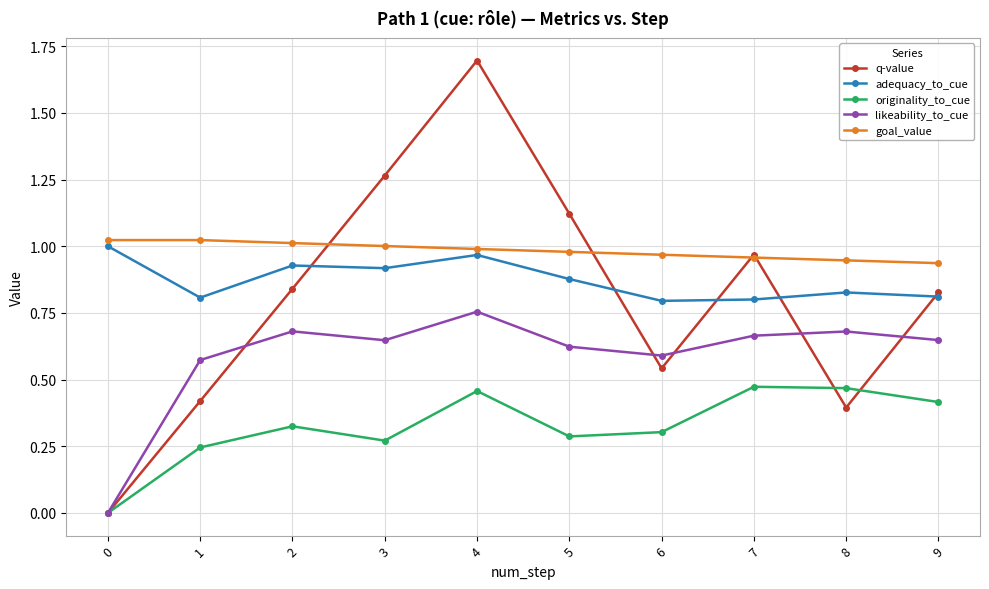

What are all the series names shown in the legend?

q-value, adequacy_to_cue, originality_to_cue, likeability_to_cue, goal_value